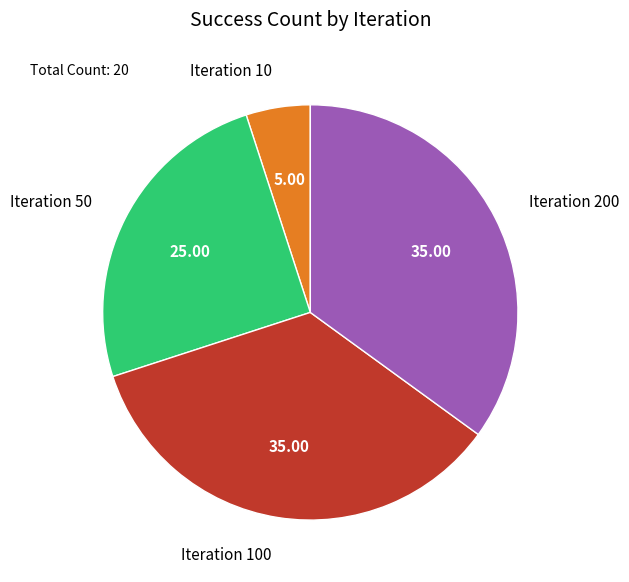

Between Iteration 100 and Iteration 10, which is larger?

Iteration 100